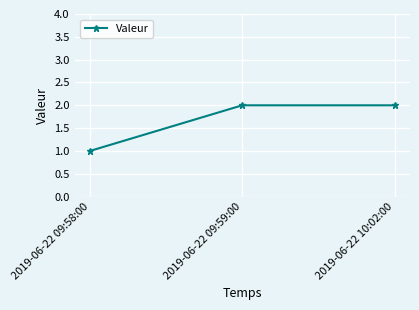

How many categories are shown in the chart?

3